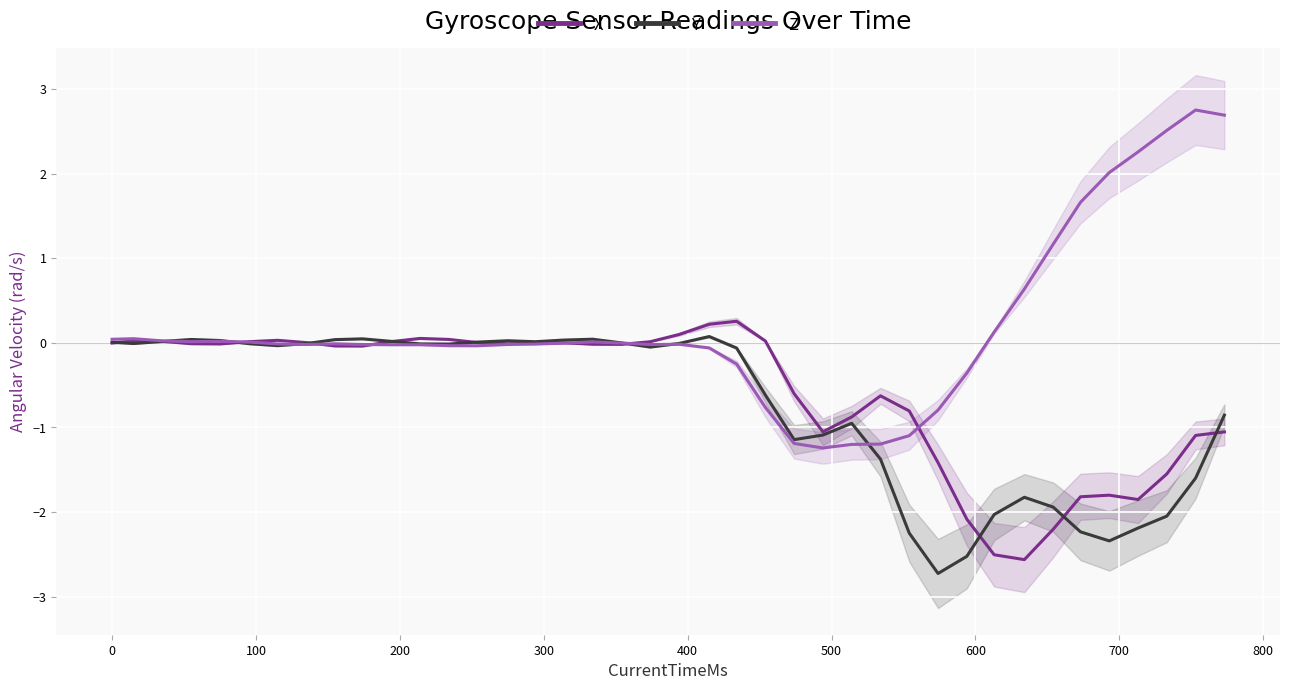

How many series are shown in this chart?

3